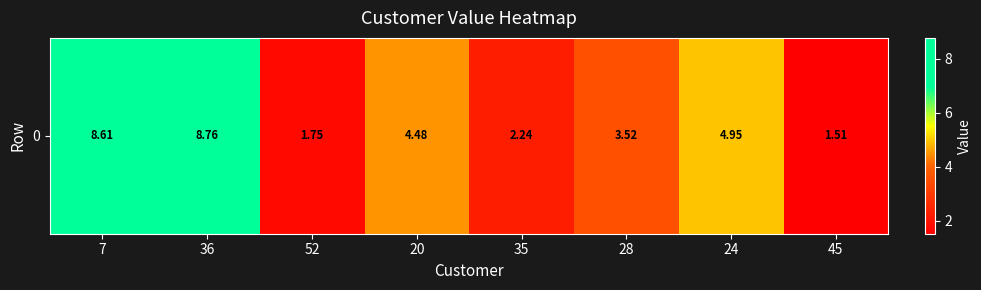

Reading left to right, list all the values displayed in this chart.

8.6	8.8	1.7	4.5	2.2	3.5	5.0	1.5